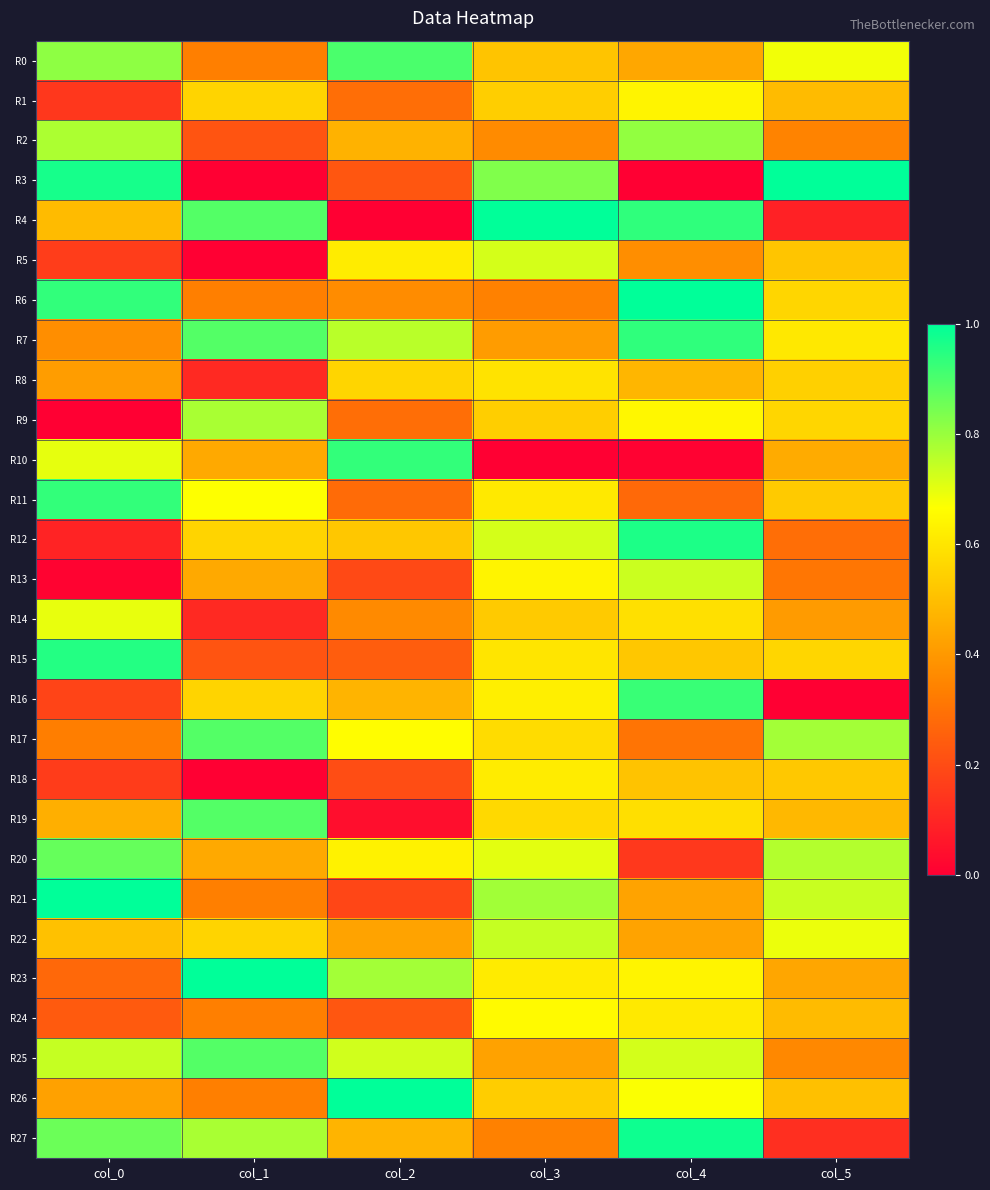

Count the number of data series in this chart.

28